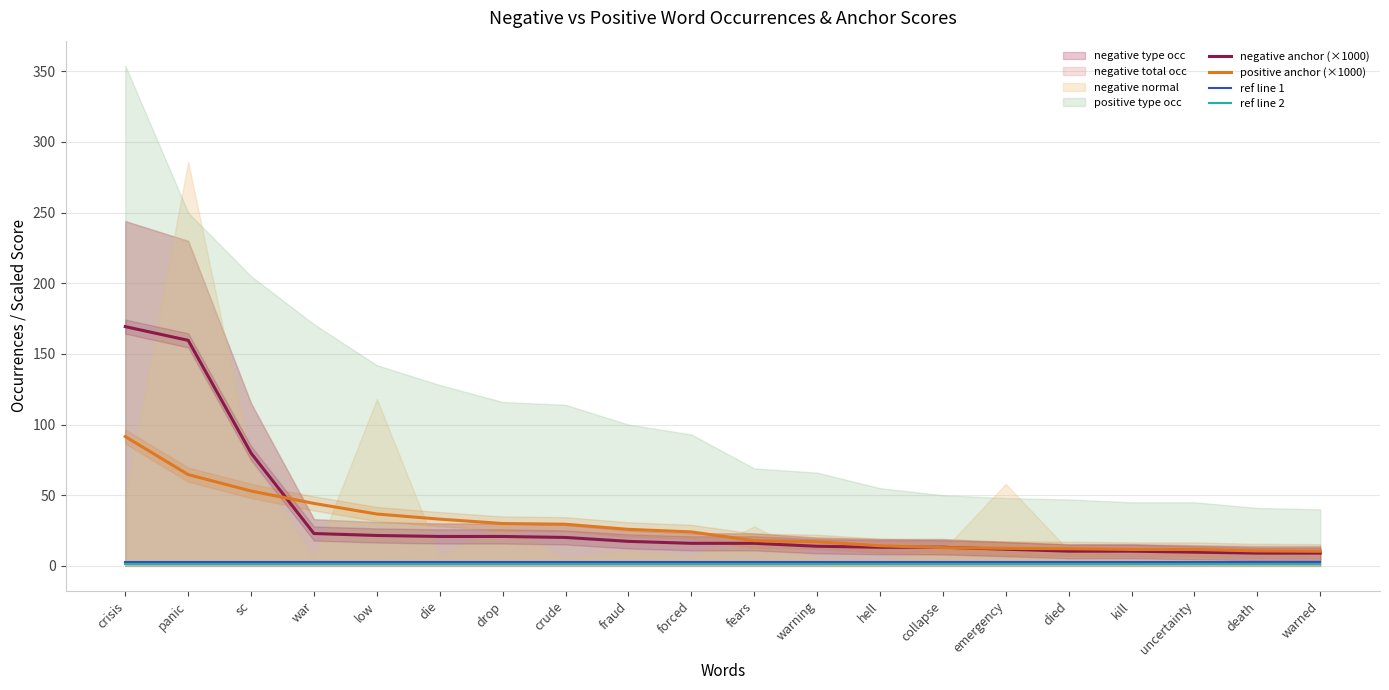

What is the difference between the negative anchor (×1000) values at emergency and death?

2.8